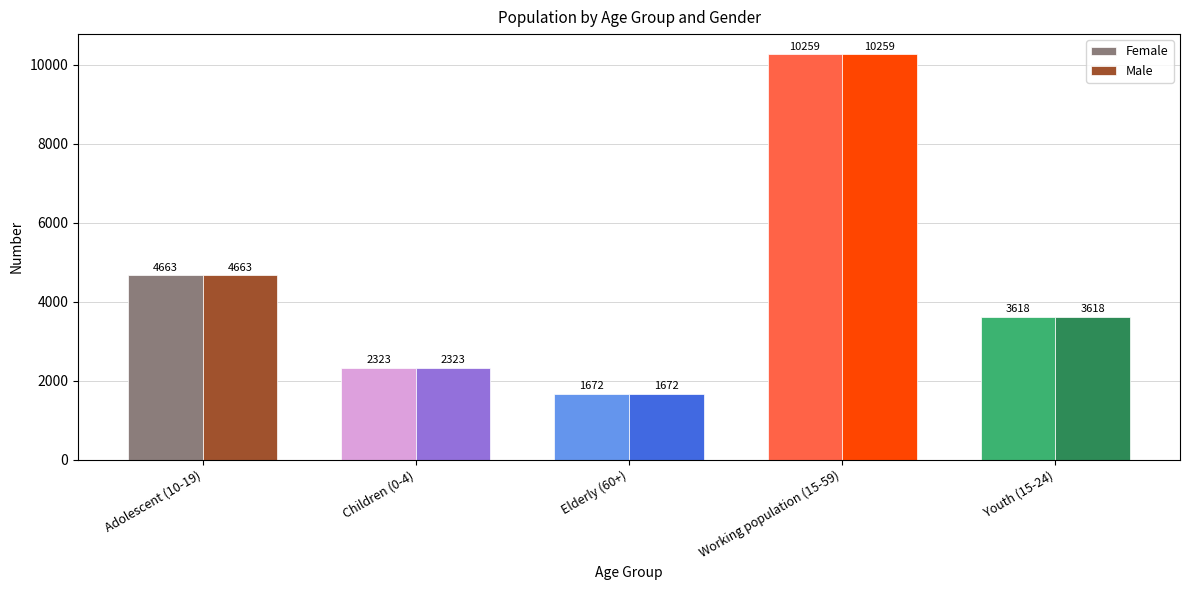

What is the difference between the Female values at Elderly (60+) and Working population (15-59)?

8587